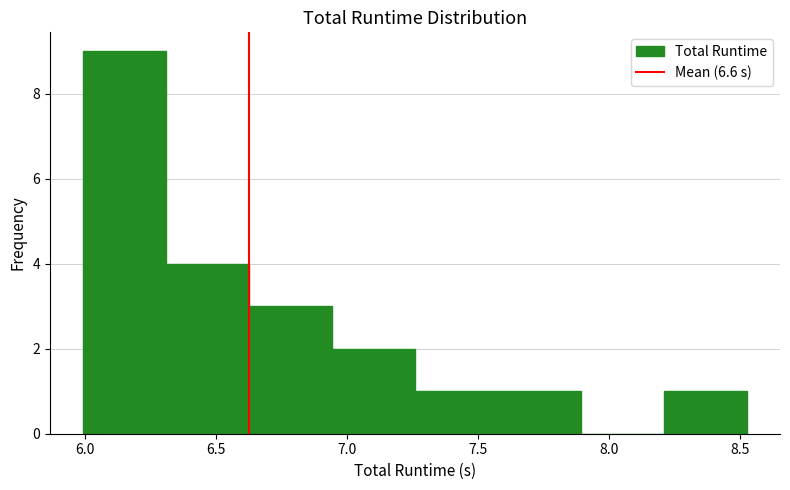

Reading left to right, list every bar in this chart as the range it spans on the x-axis followed by its height. Neither the bar edges nor the heights are printed on the chart, so give them approximately, as read against the axes.

6.00 to 6.30: 9
6.30 to 6.65: 4
6.65 to 6.95: 3
6.95 to 7.25: 2
7.25 to 7.60: 1
7.60 to 7.90: 1
7.90 to 8.20: 0
8.20 to 8.55: 1